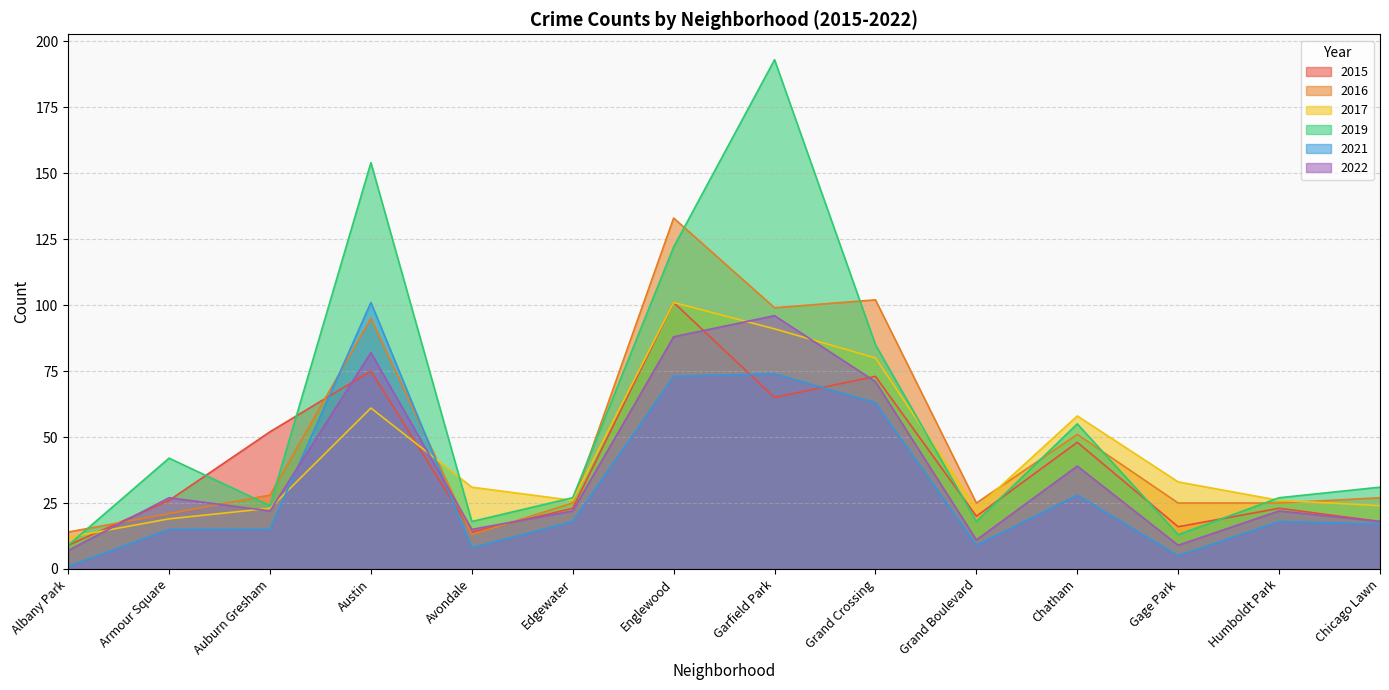

At which category is the sum across all series the highest?

Englewood